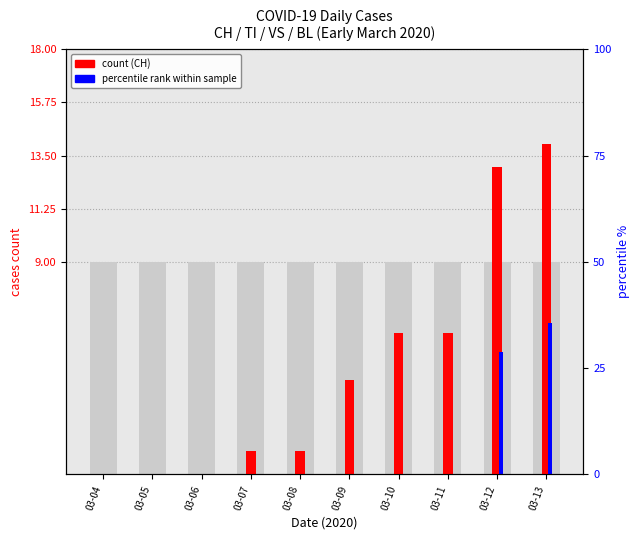

Which series has the largest range (max minus min)?

CH count